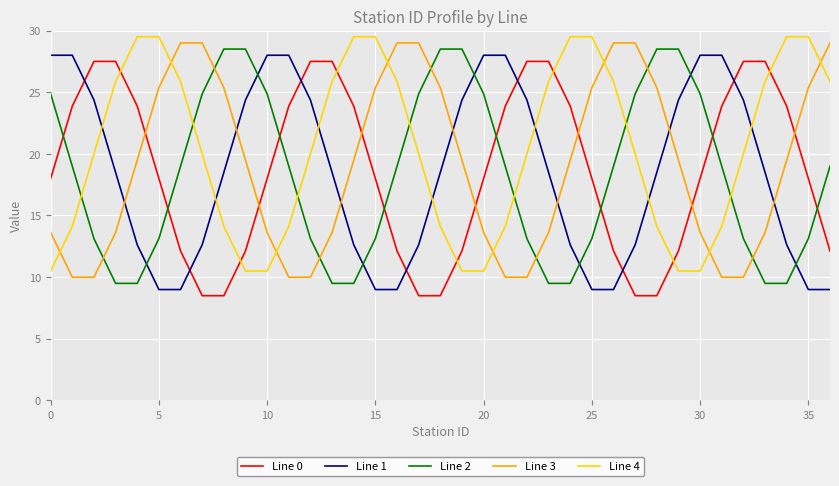

What is the smallest value displayed?

8.5